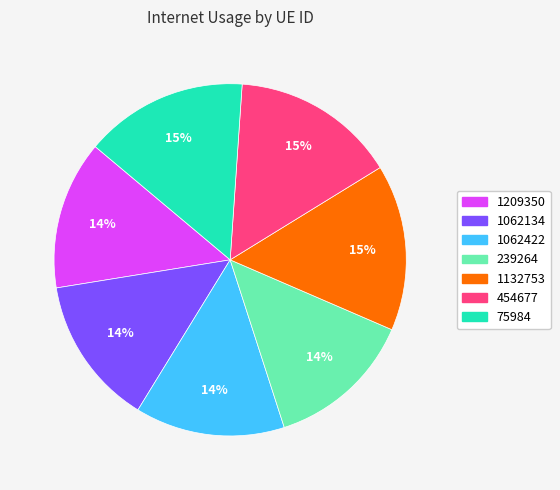

How many slices are in this pie chart?

7